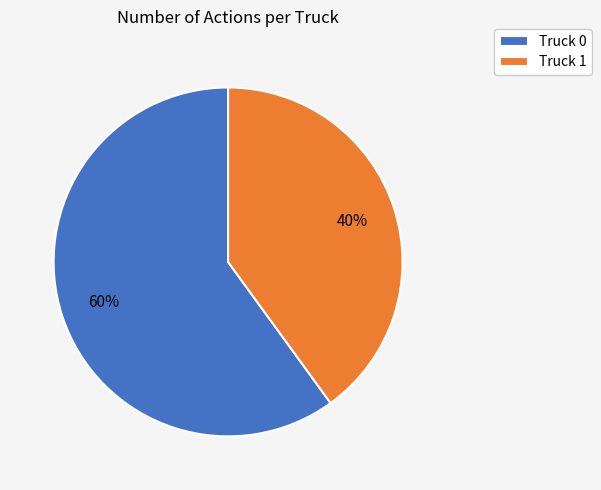

The Truck 1 slice represents 52% of the pie. True or false?

False